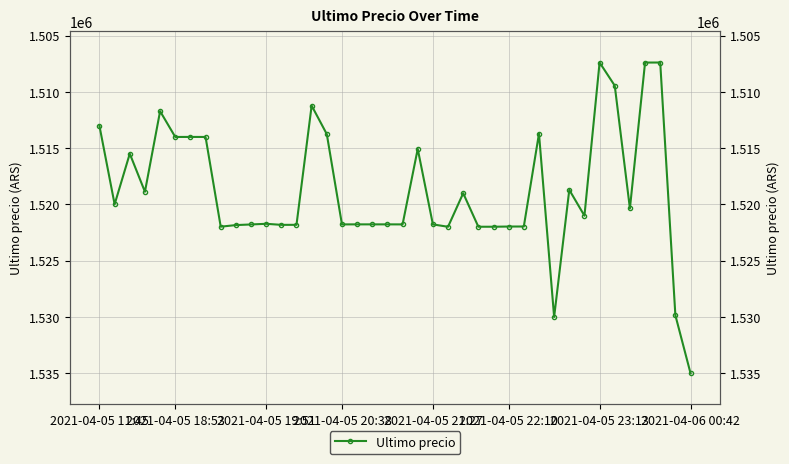

What is the sum of all values?

60751705.4